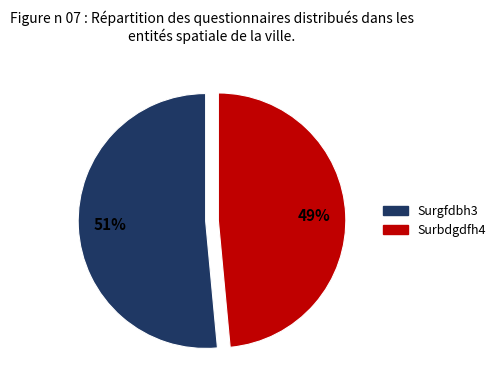

How many slices are in this pie chart?

2